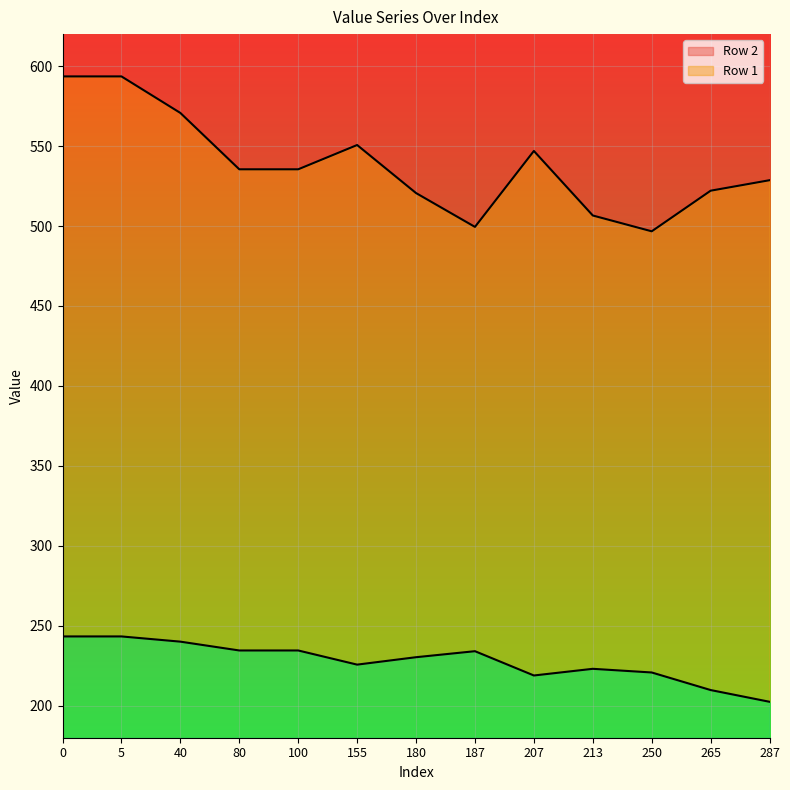

True or false: Row 2 and Row 1 intersect in this chart.

False